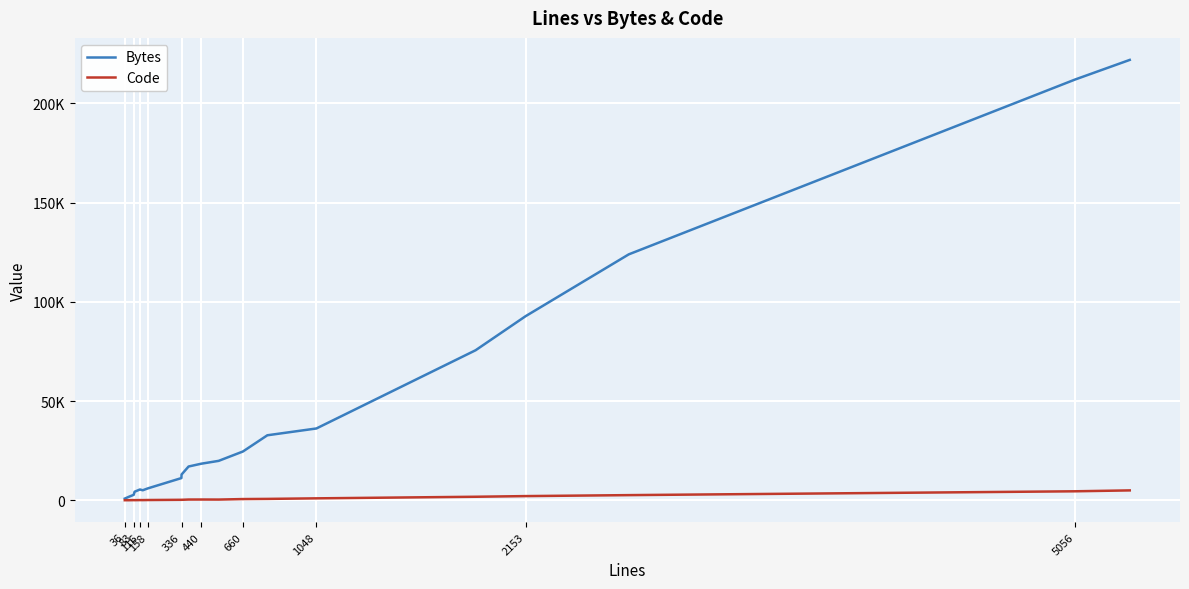

Does the chart have visible grid lines?

Yes